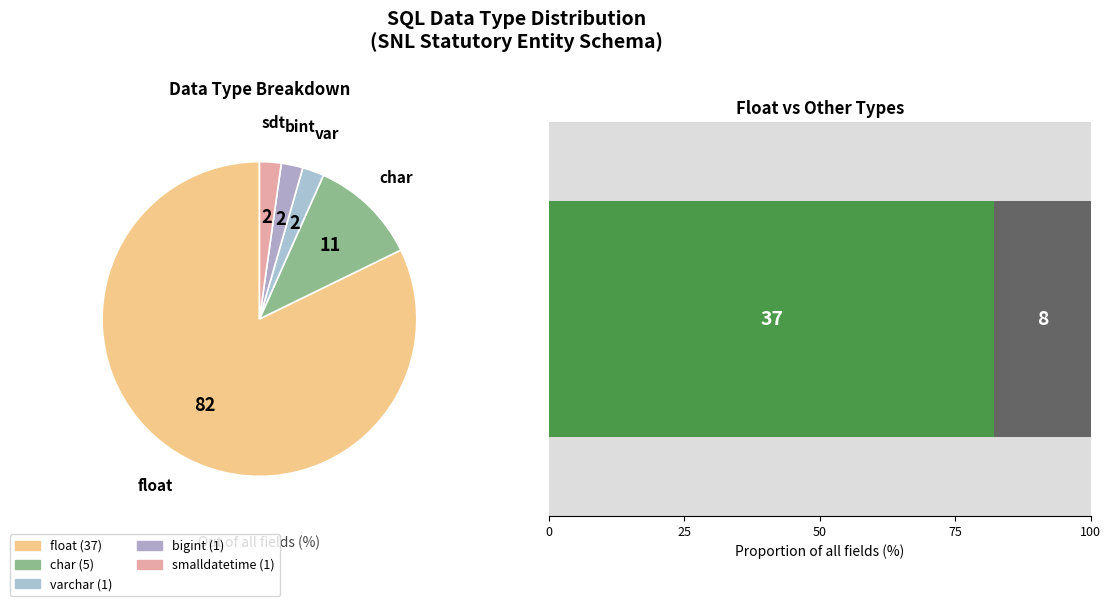

What percentage is the smalldatetime slice, to the nearest percent?

2%